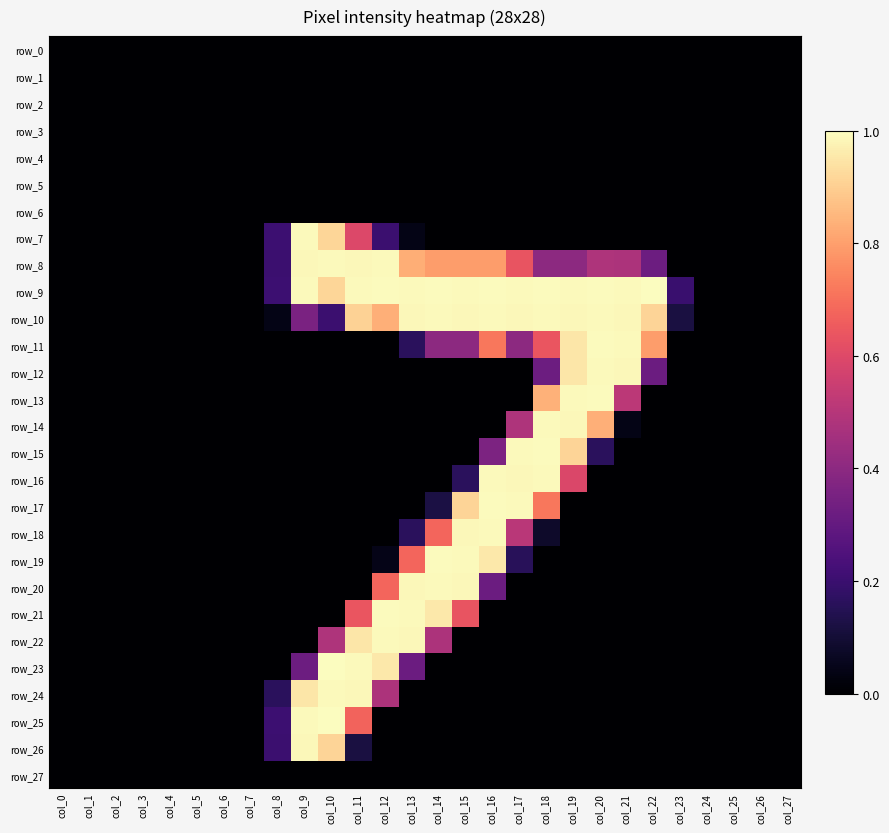

What is the difference between the maximum and second lowest values in the row_11 series?

1.0